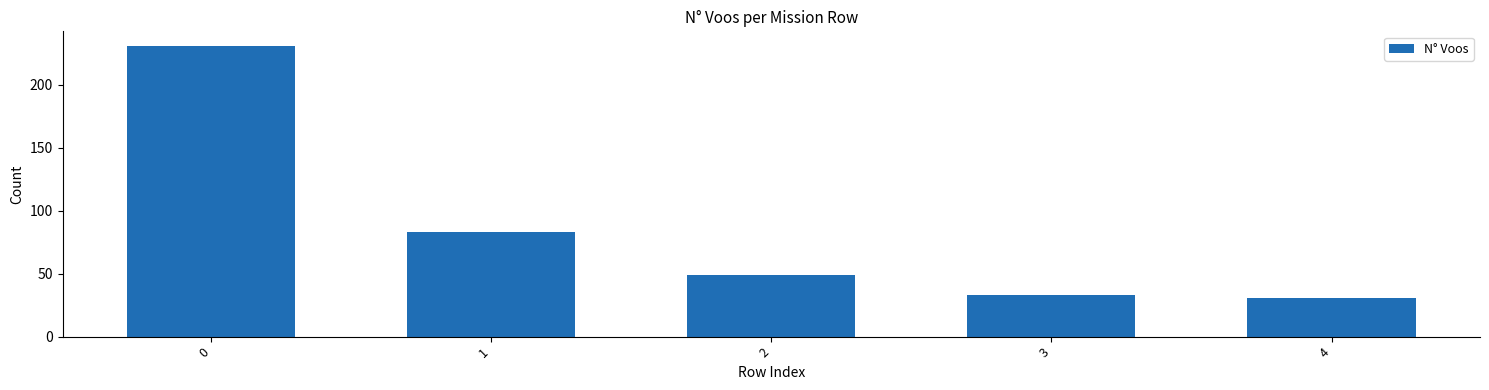

The chart shows a value of 49 at 2. True or false?

True